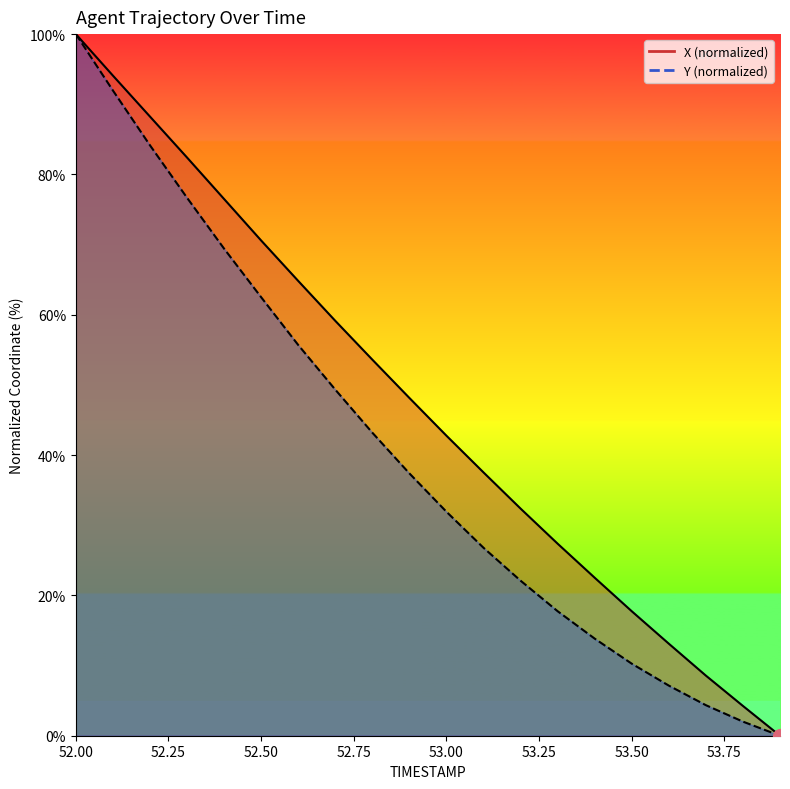

Where does the X series first go above 48?

52.00